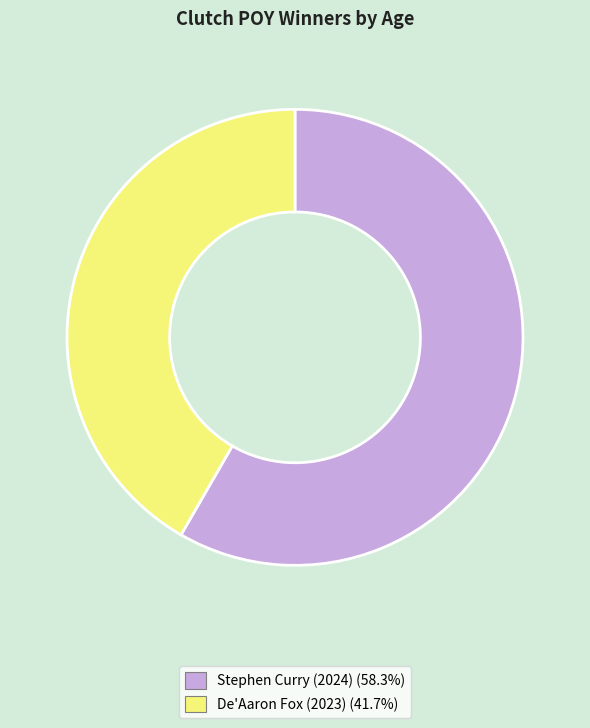

Combined, do De'Aaron Fox (2023) and Stephen Curry (2024) account for over 50%?

Yes